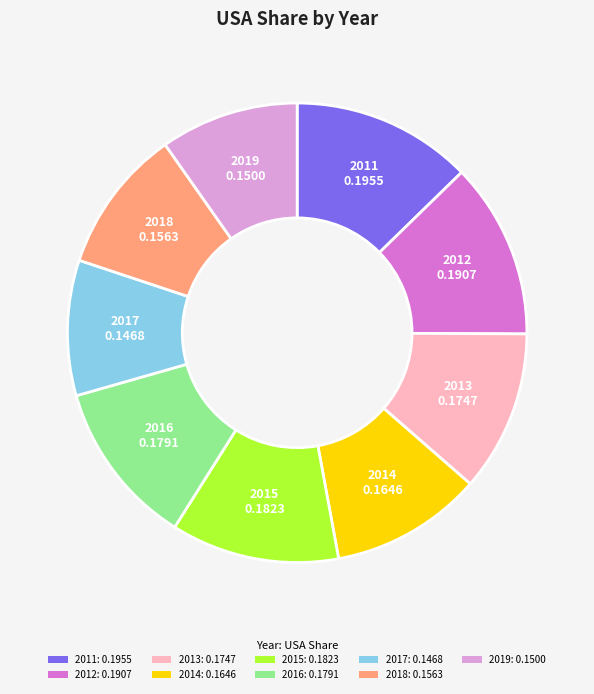

Do 2013: 0.1747 and 2016: 0.1791 together represent more than half of the pie?

No